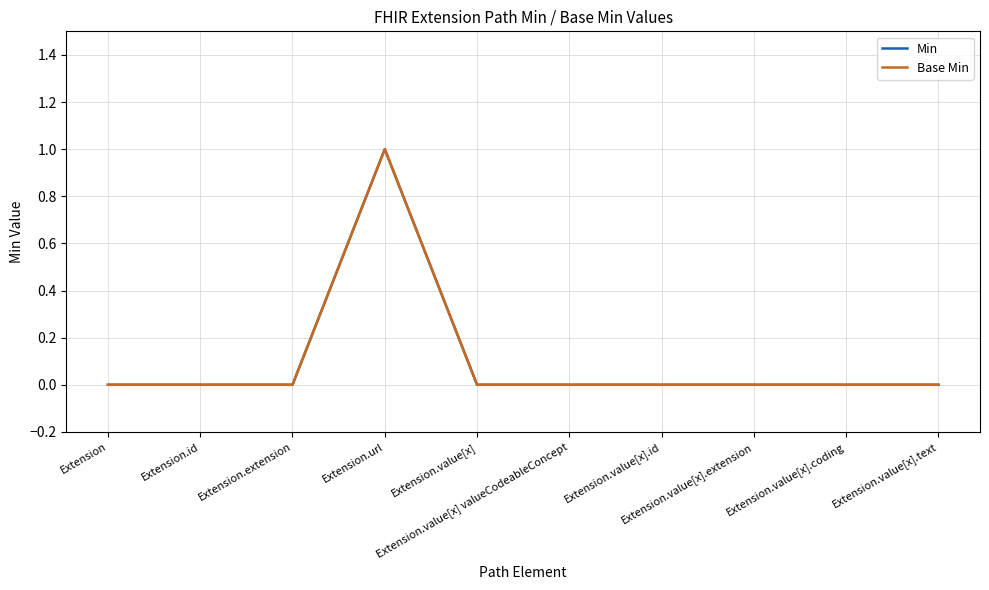

Rank the categories by Min value from highest to lowest.

Extension.url, Extension, Extension.id, Extension.extension, Extension.value[x], Extension.value[x] valueCodeableConcept, Extension.value[x].id, Extension.value[x].extension, Extension.value[x].coding, Extension.value[x].text